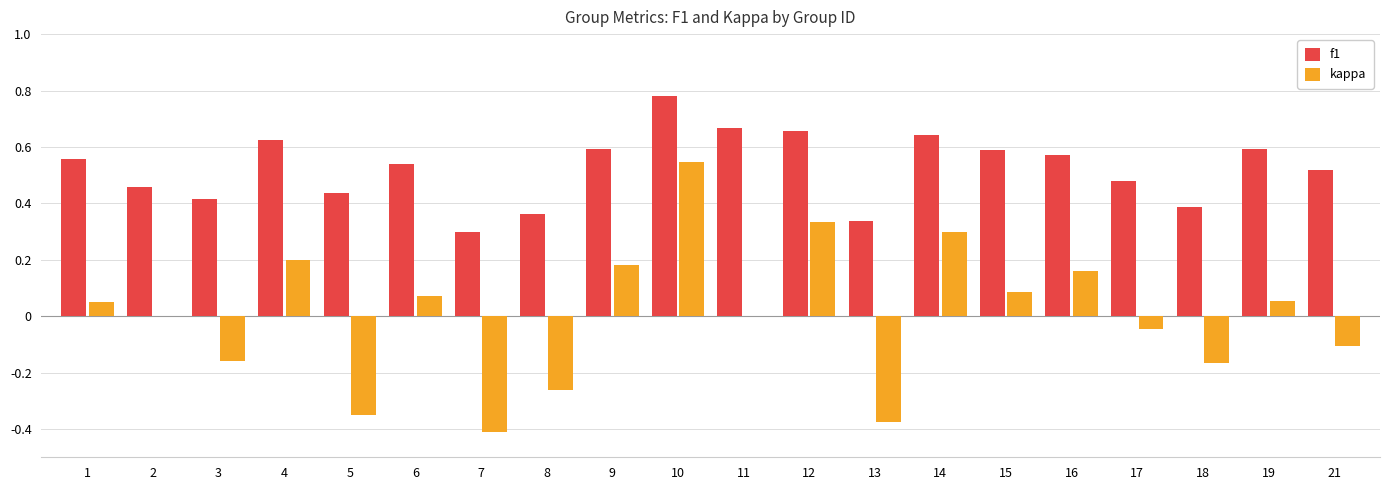

What is the sum of the f1 values at 15 and 2?

1.0